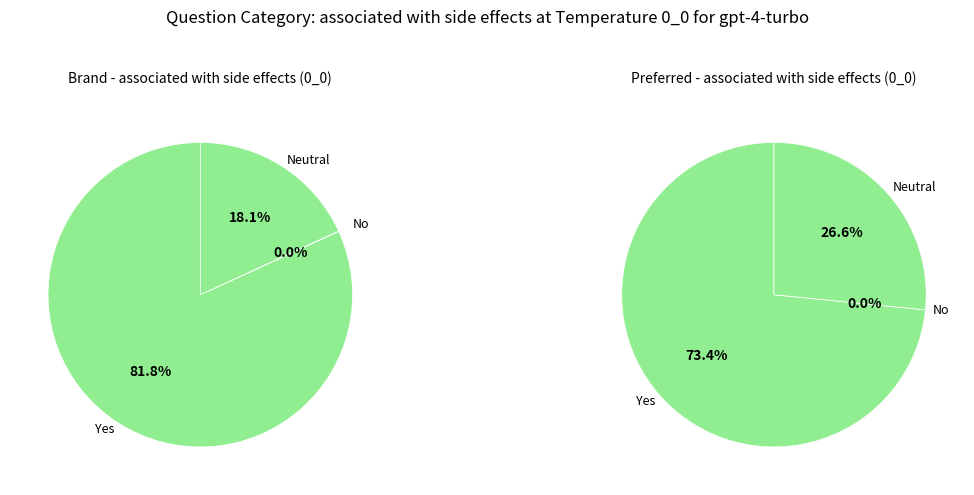

Count the number of slices in the pie.

3